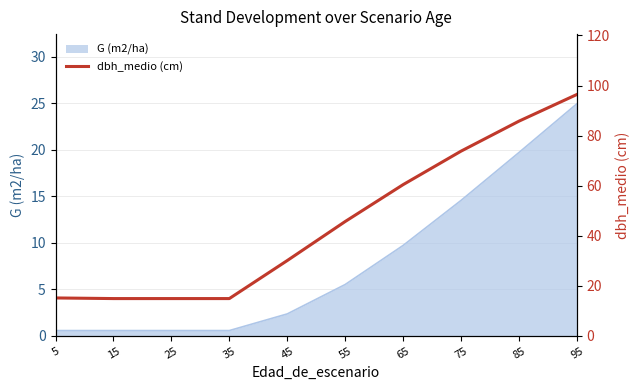

What is the value of the 5th point from the left?

30.1